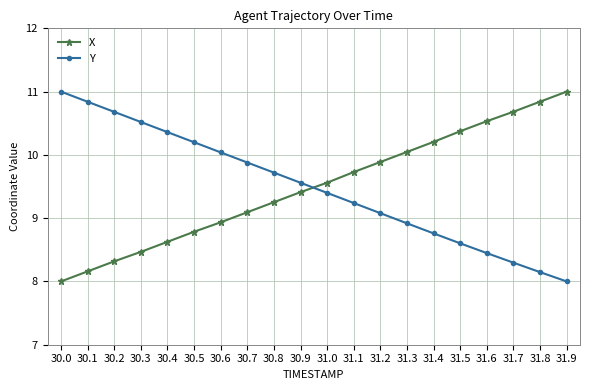

Count the number of data series in this chart.

2